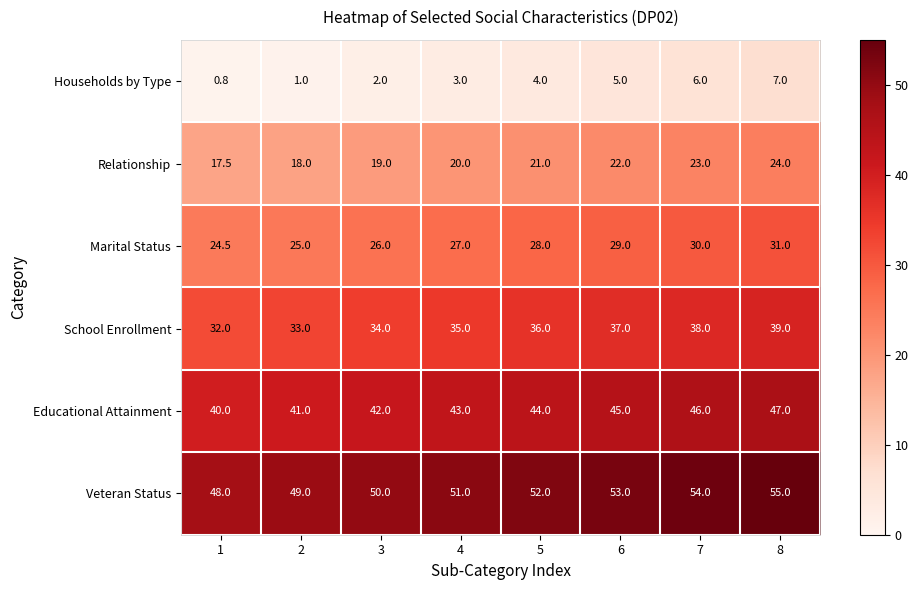

What is the sum of all Marital Status values?

220.5